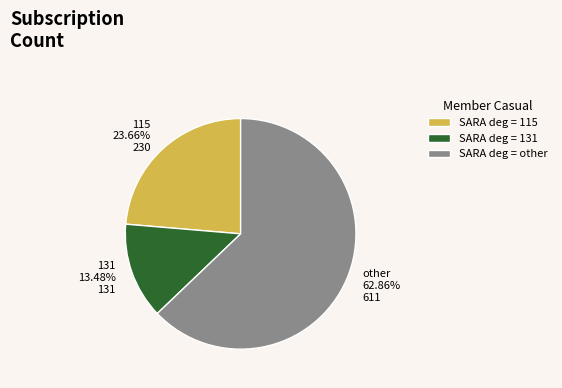

Approximately how many times larger is the value at 115 23.66% 230 compared to other 62.86% 611?

0.4